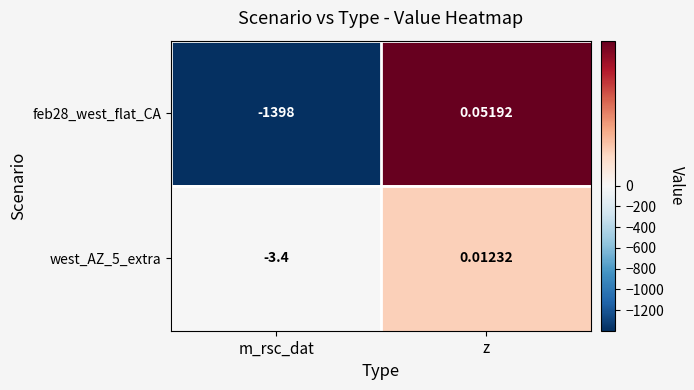

How many negative values does the feb28_west_flat_CA series have?

1